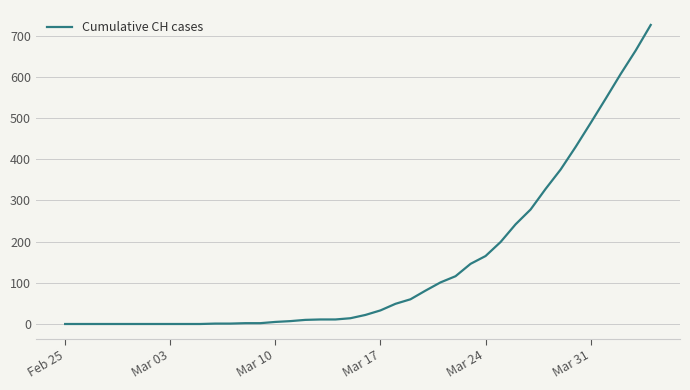

Is this an area chart (filled region under the line)?

No